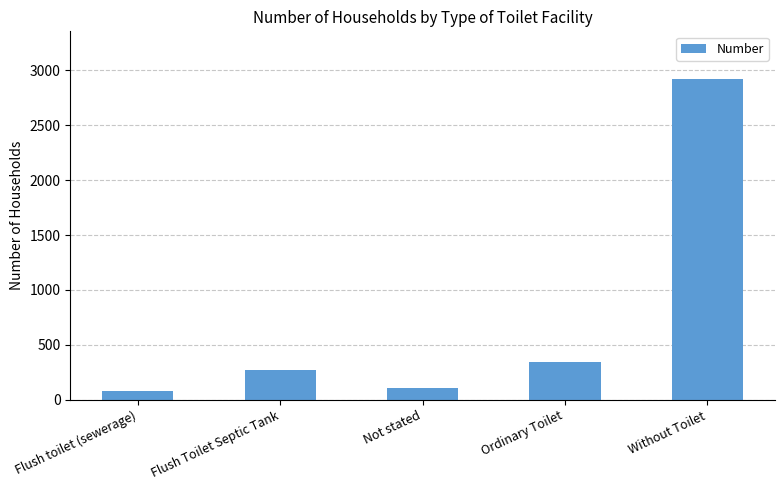

What is the sum of the values at Flush toilet (sewerage) and Flush Toilet Septic Tank?

351